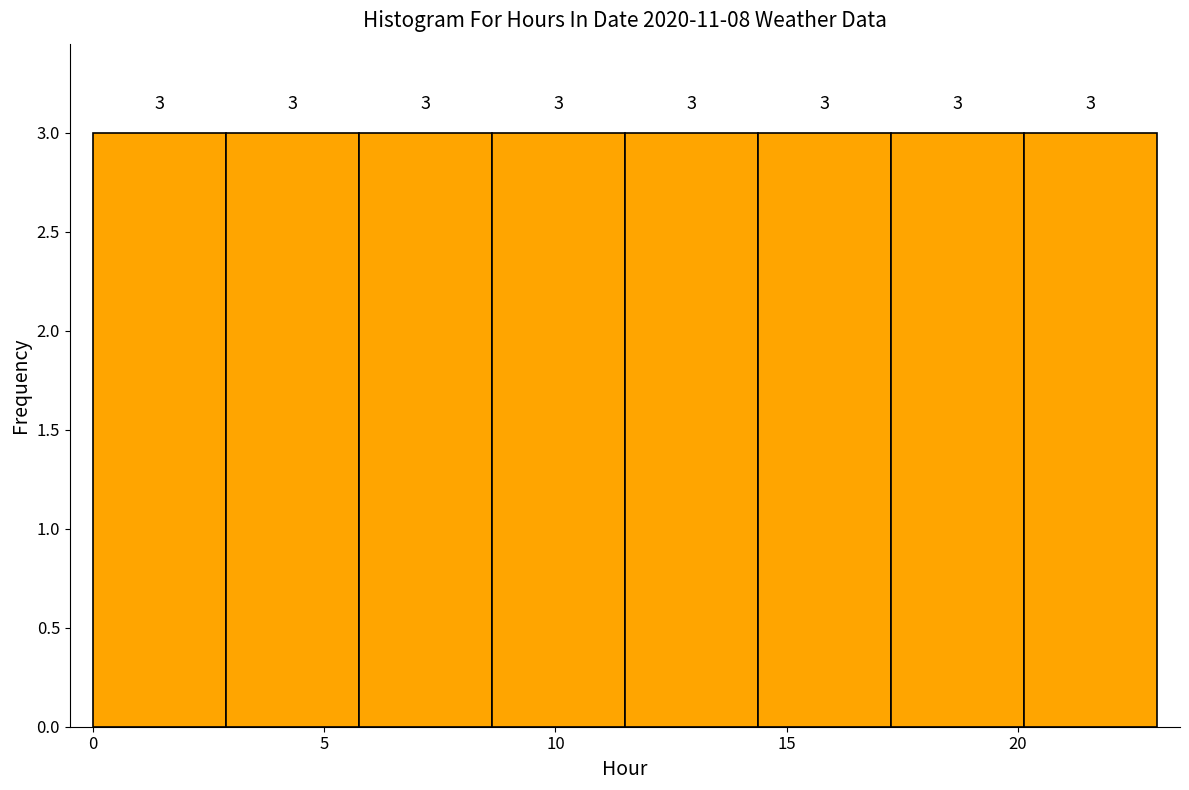

How tall is the bar that spans 0.0 to 3.0 on the x-axis? The bar edges are not printed on the chart, so give them approximately, as read against the axis.

3